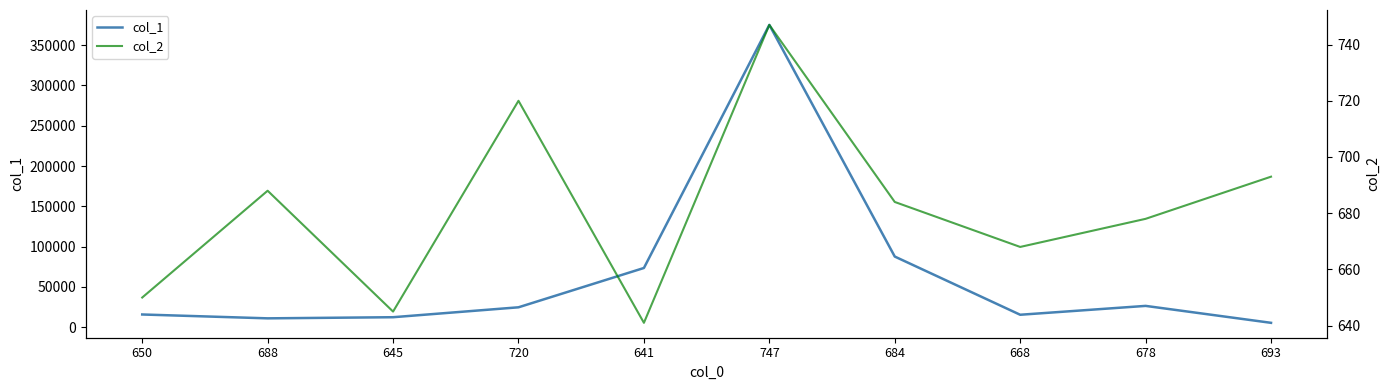

What position from the right is 688?

9